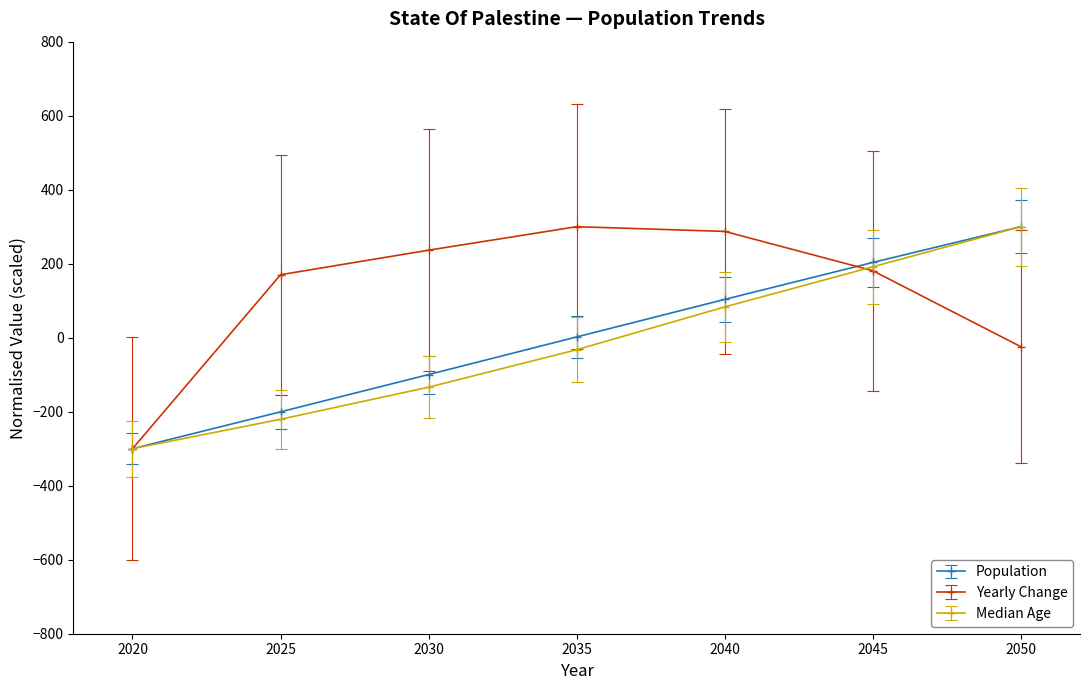

Which series has the largest total across all categories?

Yearly Change